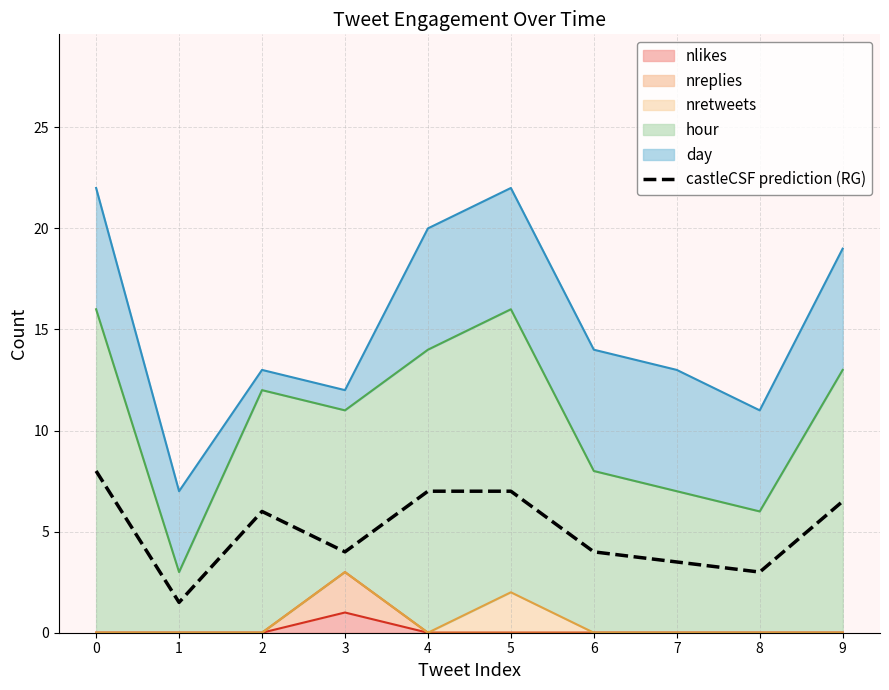

Reading left to right, transcribe all the data shown in this chart.

0=8.0	1=1.5	2=6.0	3=4.0	4=7.0	5=7.0	6=4.0	7=3.5	8=3.0	9=6.5